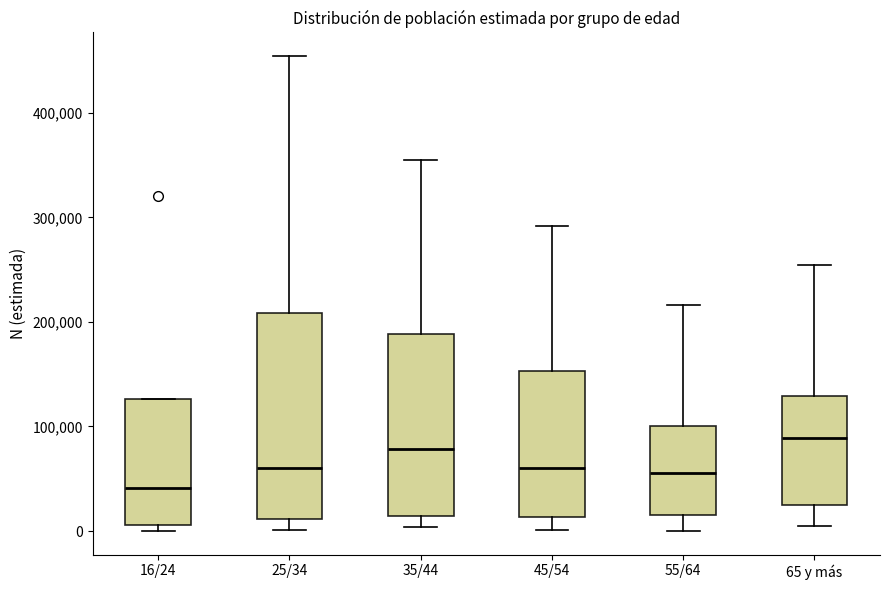

Which box is the tallest, from its lower edge to its upper edge?

25/34